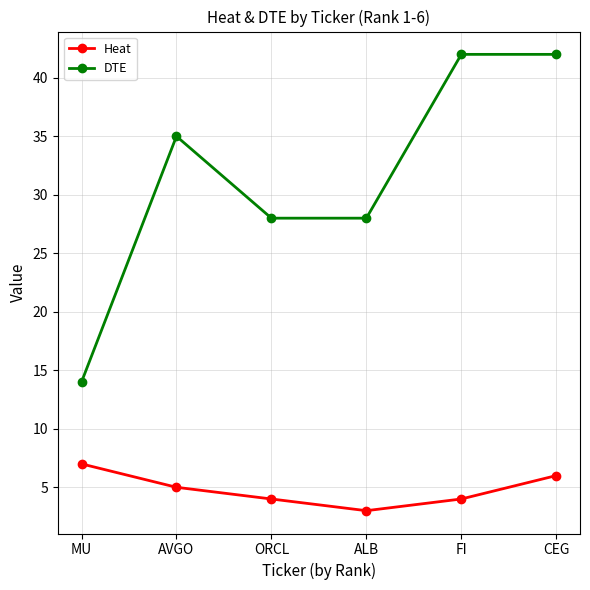

Which series changed the most between ORCL and CEG?

DTE